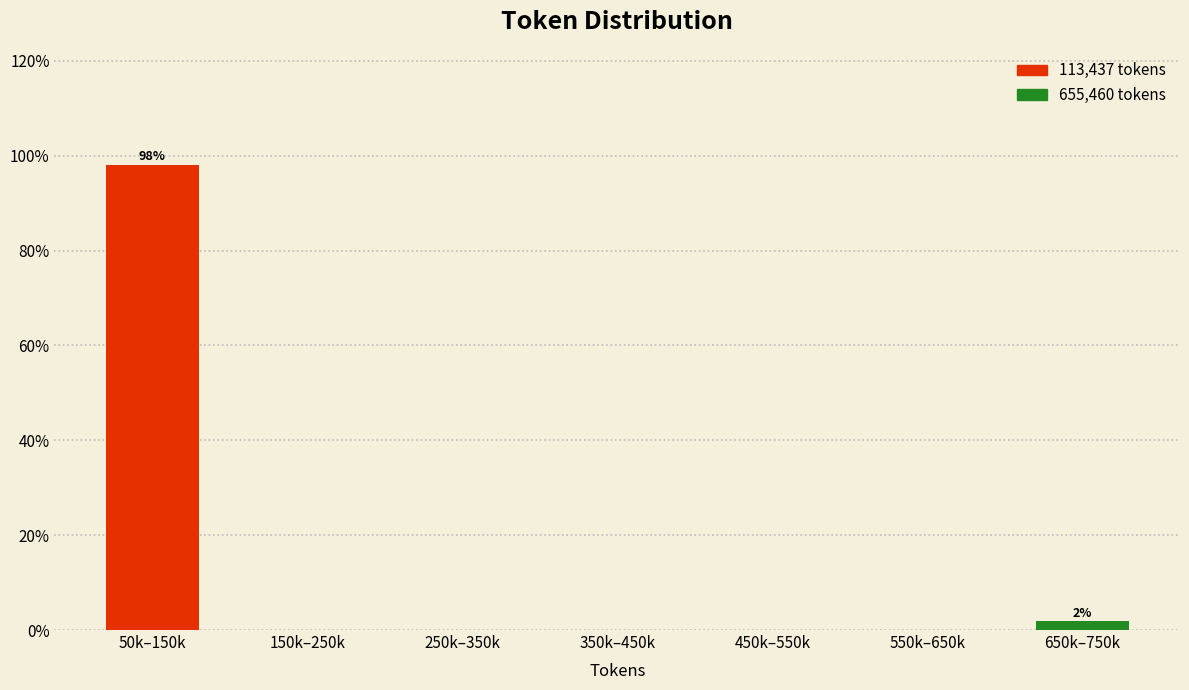

Reading left to right, what are all the values shown in this chart?

50k–150k=98.1	150k–250k=0.0	250k–350k=0.0	350k–450k=0.0	450k–550k=0.0	550k–650k=0.0	650k–750k=1.9